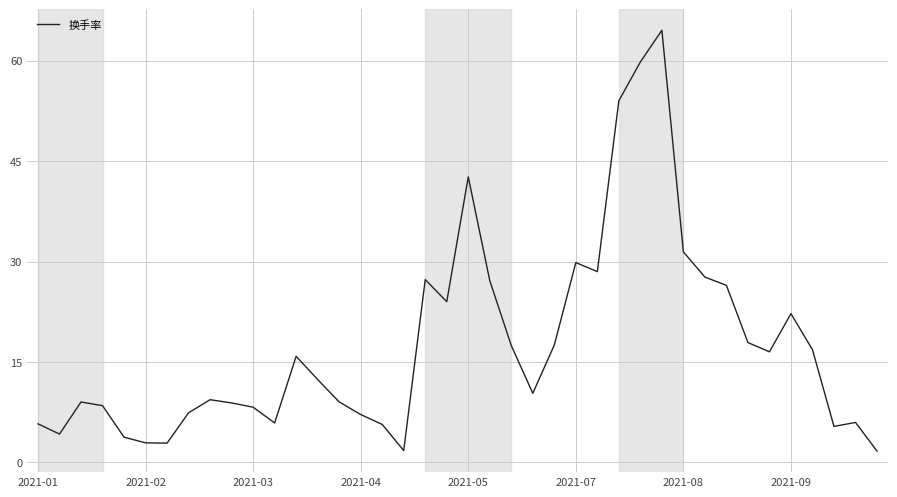

What is the difference between the maximum and second lowest values?

62.7